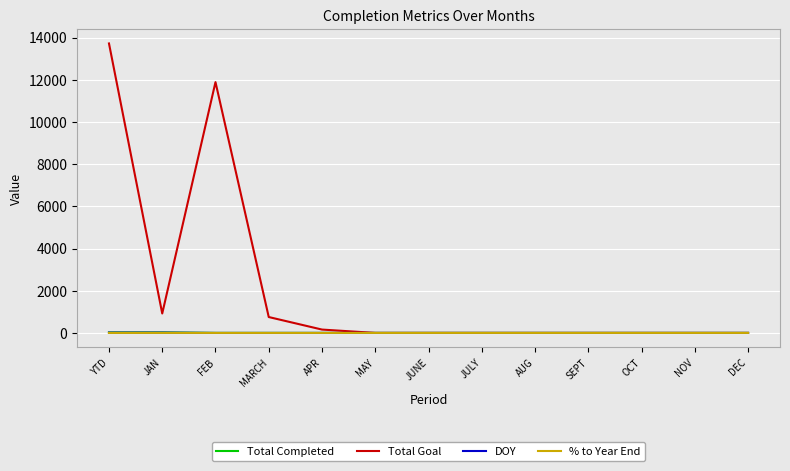

Is the value of Total Completed at SEPT greater than the value of Total Goal at YTD?

No